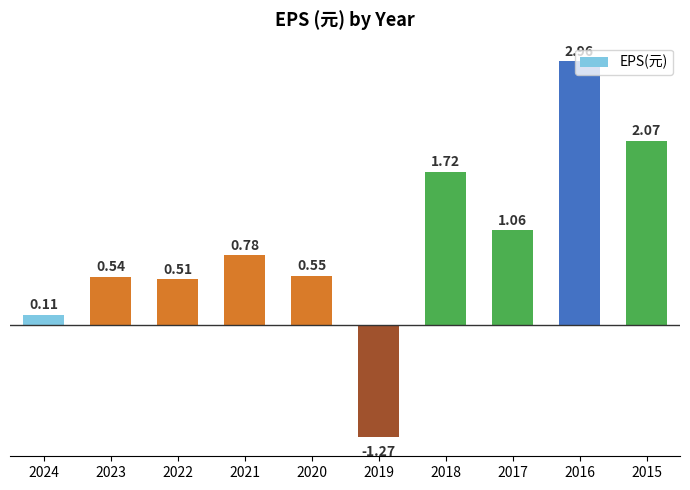

What is the difference between the maximum and minimum values?

4.2